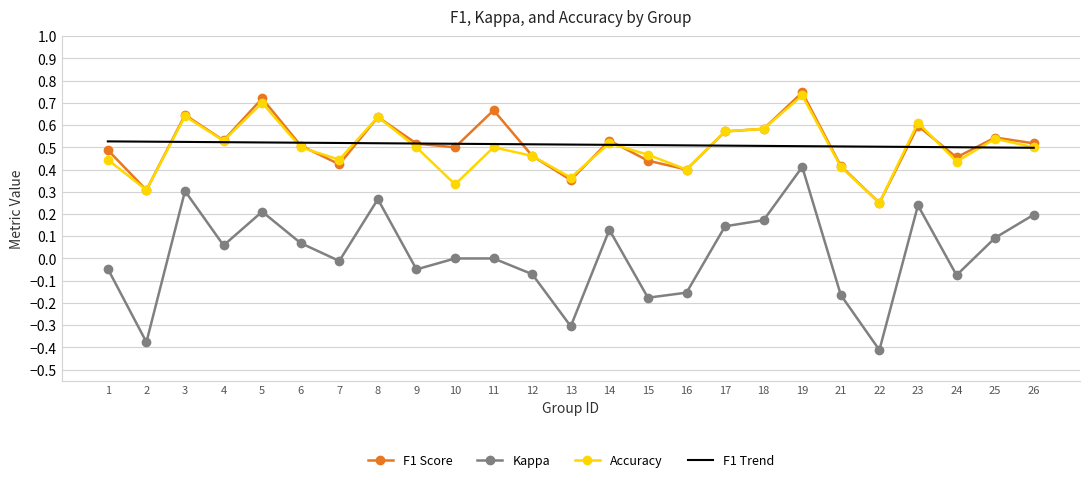

Is it true that F1 Trend equals 0.8 at 25?

False